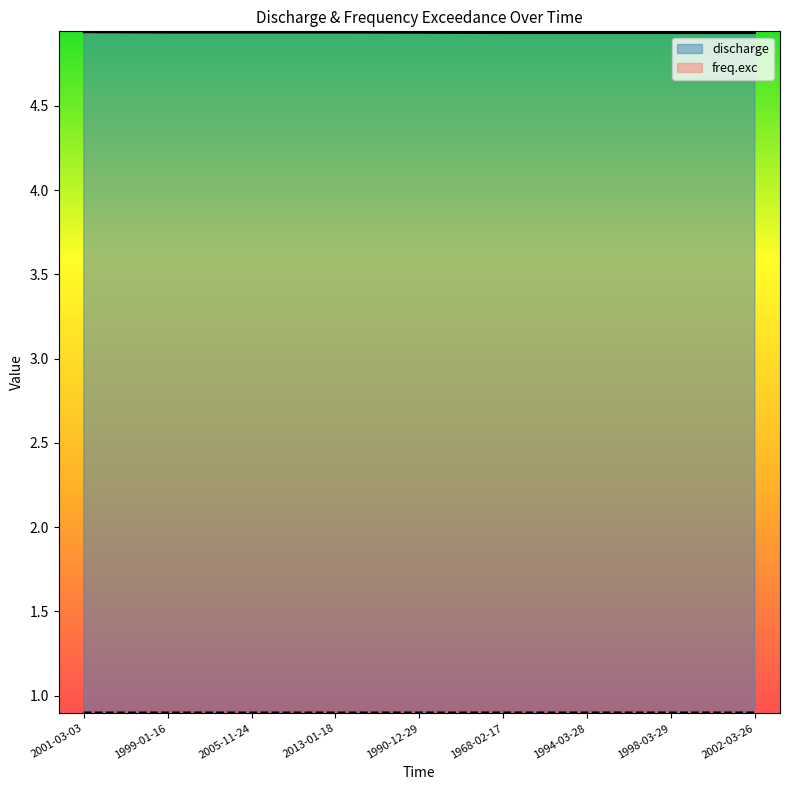

What is the total value across all series at 1968-02-17?

5.8